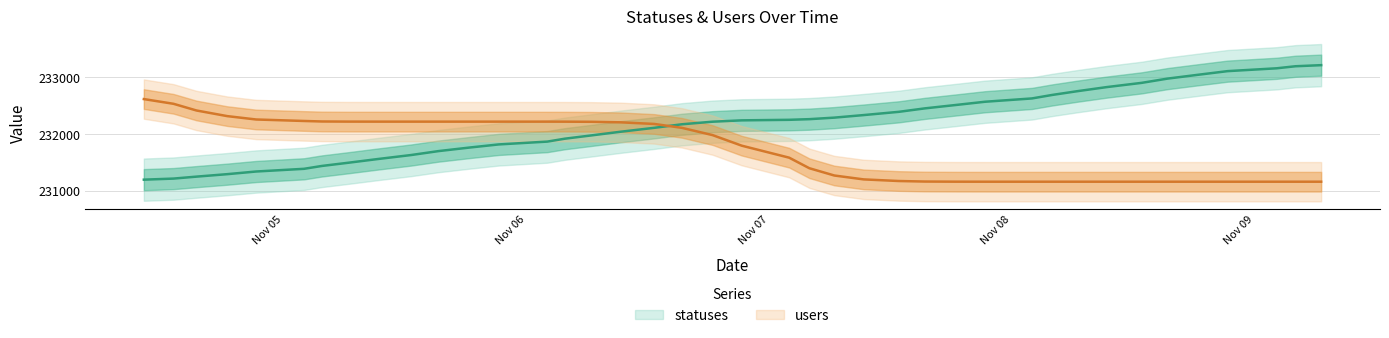

At which category does the chart reach its minimum across all series?

2022-11-04 10:13